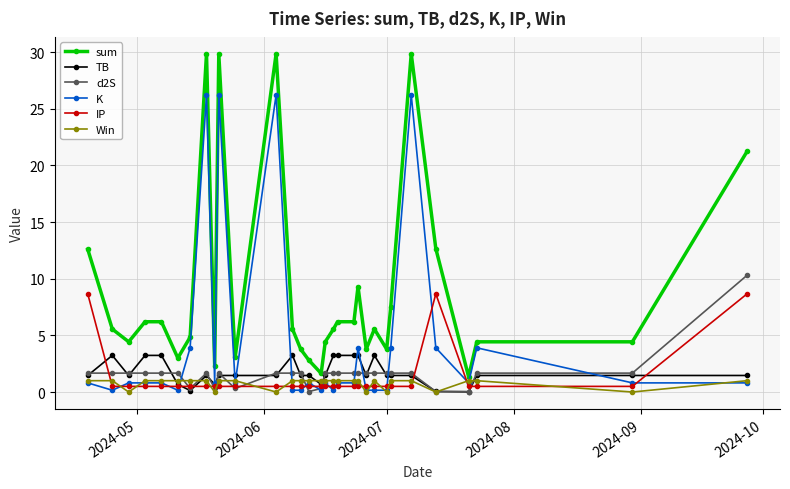

True or false: sum and d2S intersect in this chart.

False